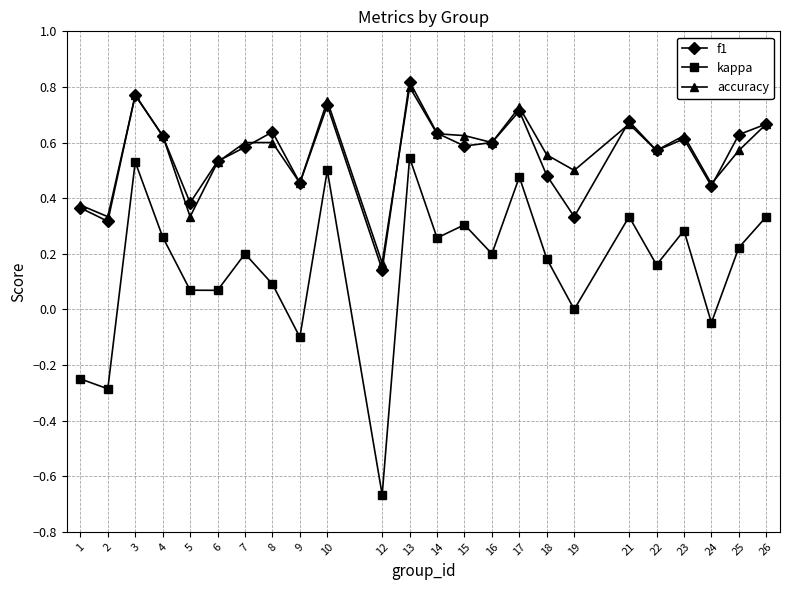

Is this an area chart (filled region under the line)?

No